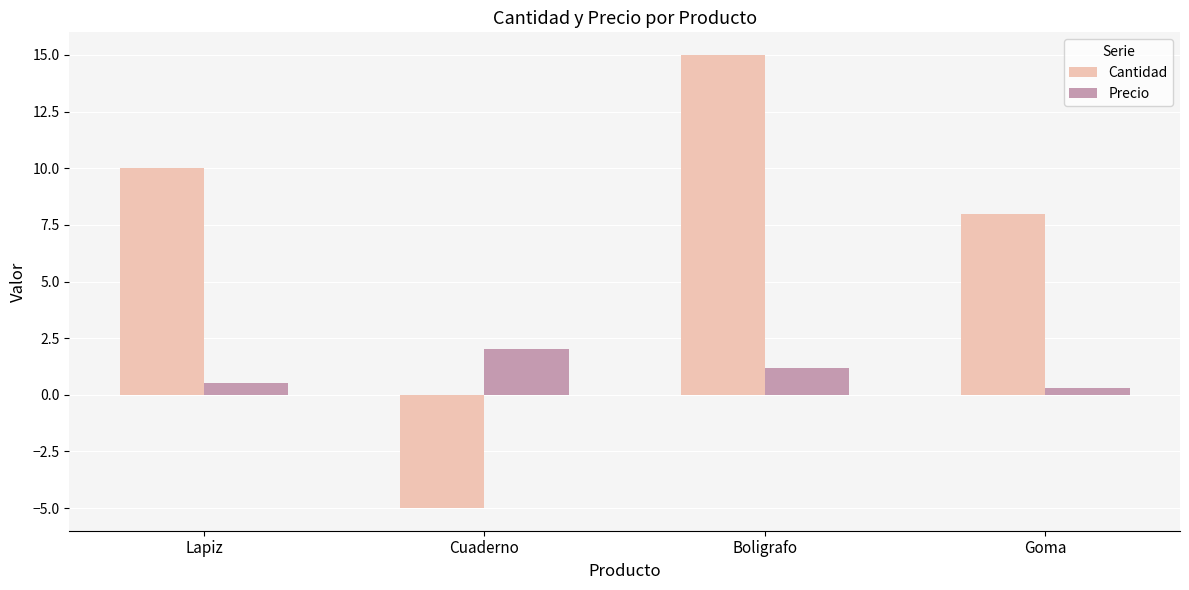

Count the Cantidad values in the range 8 to 15.

3